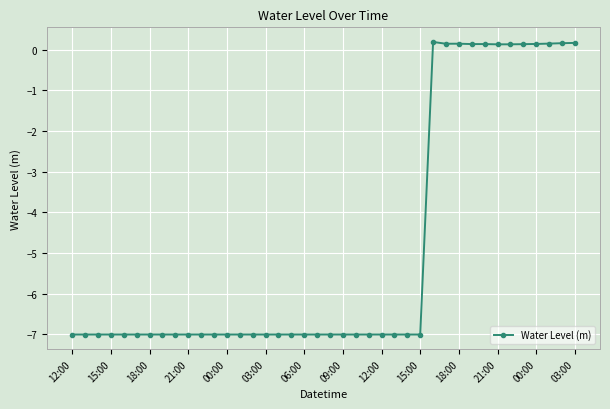

What is the sum of all values?

-194.3